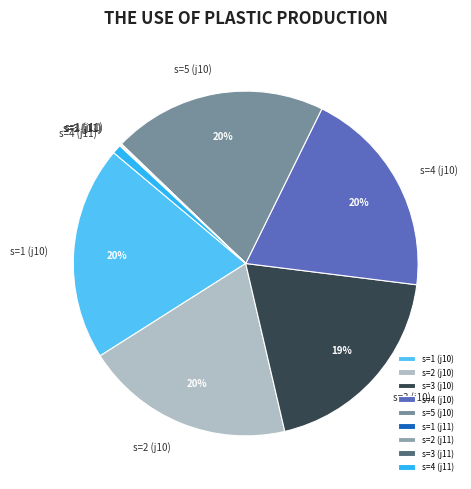

What is the ratio of the value at s=1 (j10) to the value at s=2 (j10)?

1.0